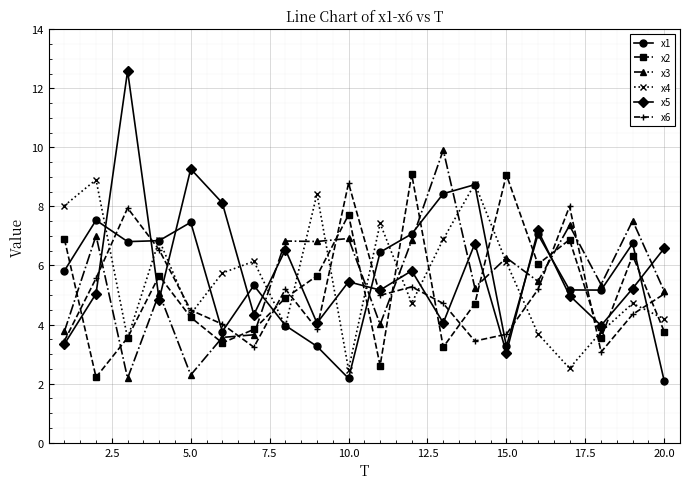

Which series has the largest range (max minus min)?

x5